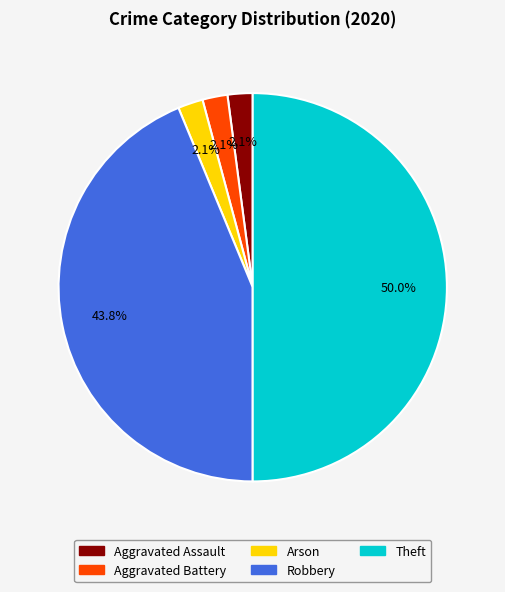

Which category accounts for the majority?

Theft